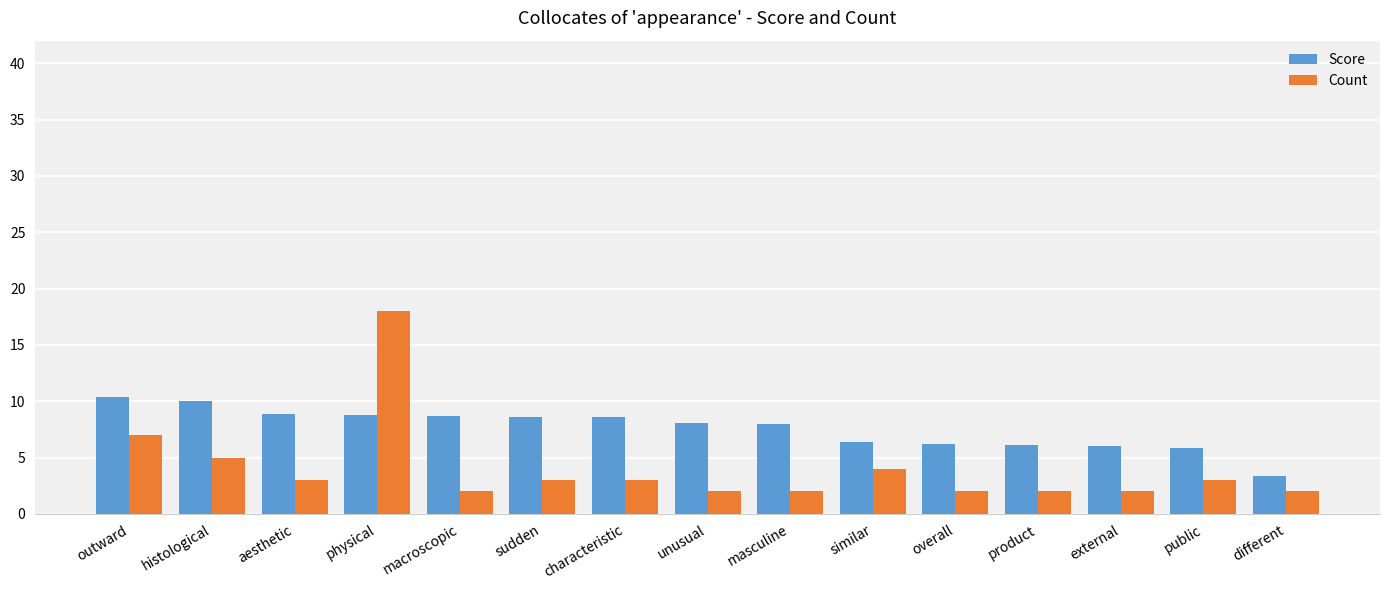

What is the lowest value of the Score series?

3.3